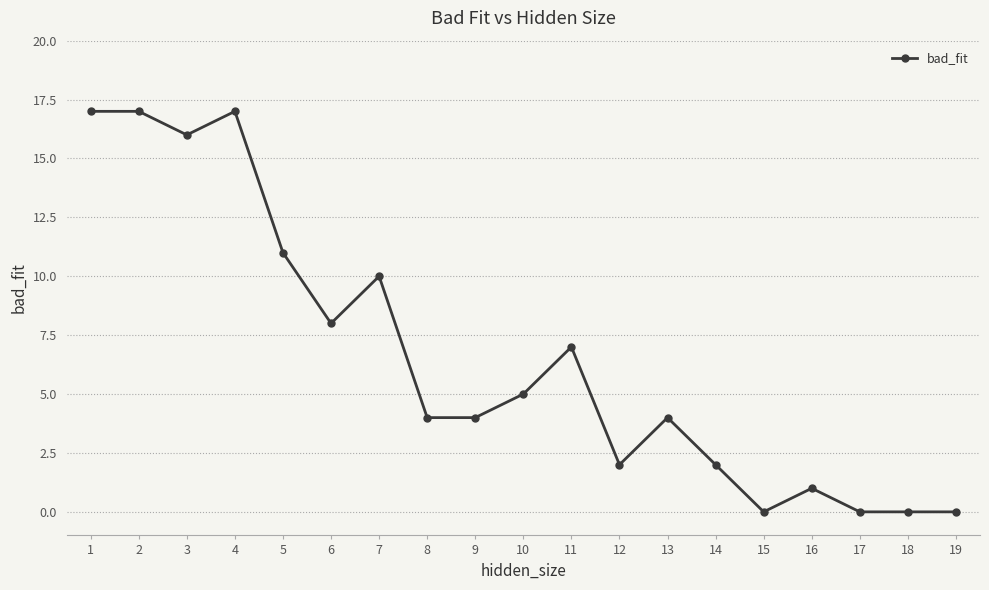

What is the value of the 11th point from the left?

7